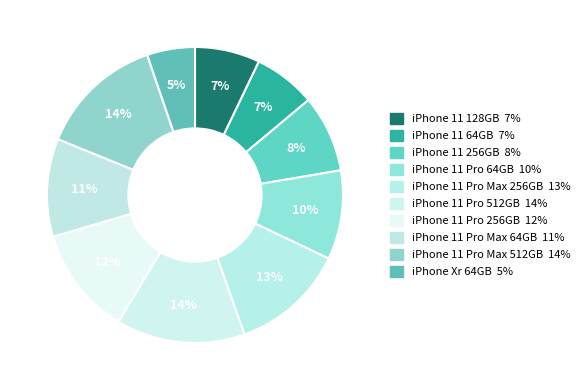

True or false: iPhone 11 Pro 256GB accounts for 25% of the total.

False